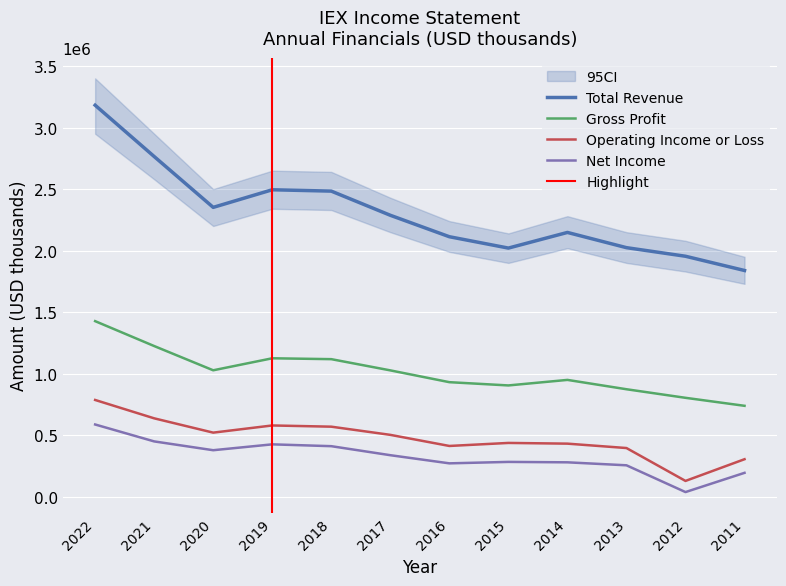

What is the value of the Total Revenue point at the 8th from the left?

2020700